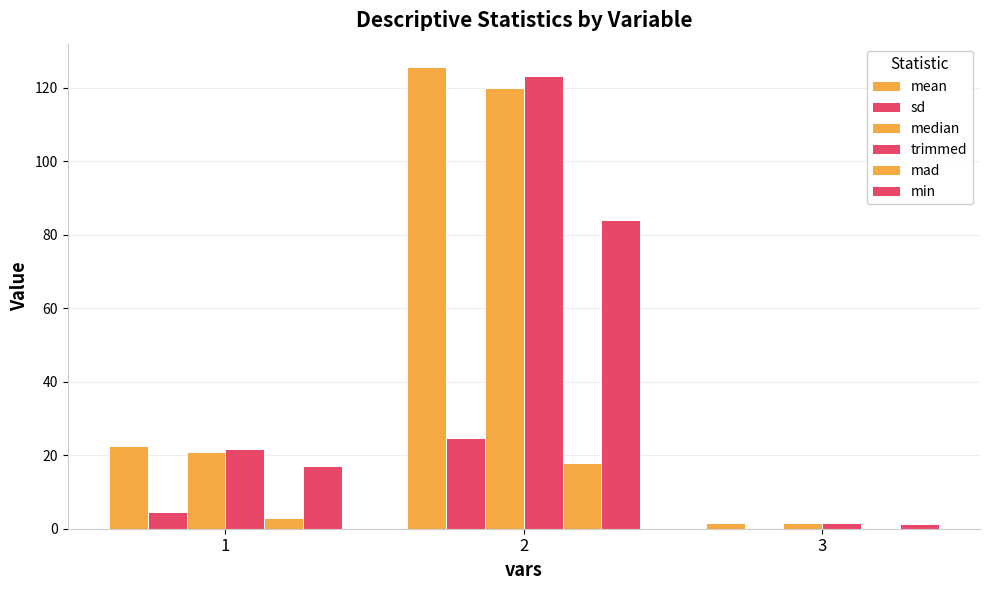

Between 1 and 3, which series saw the biggest shift?

mean